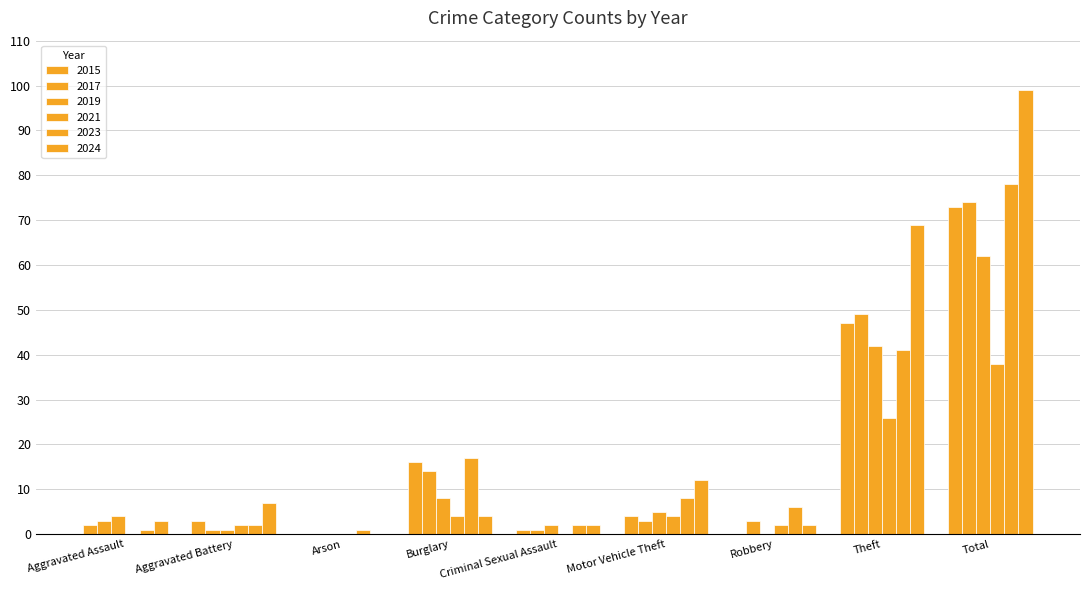

Count the number of data series in this chart.

6